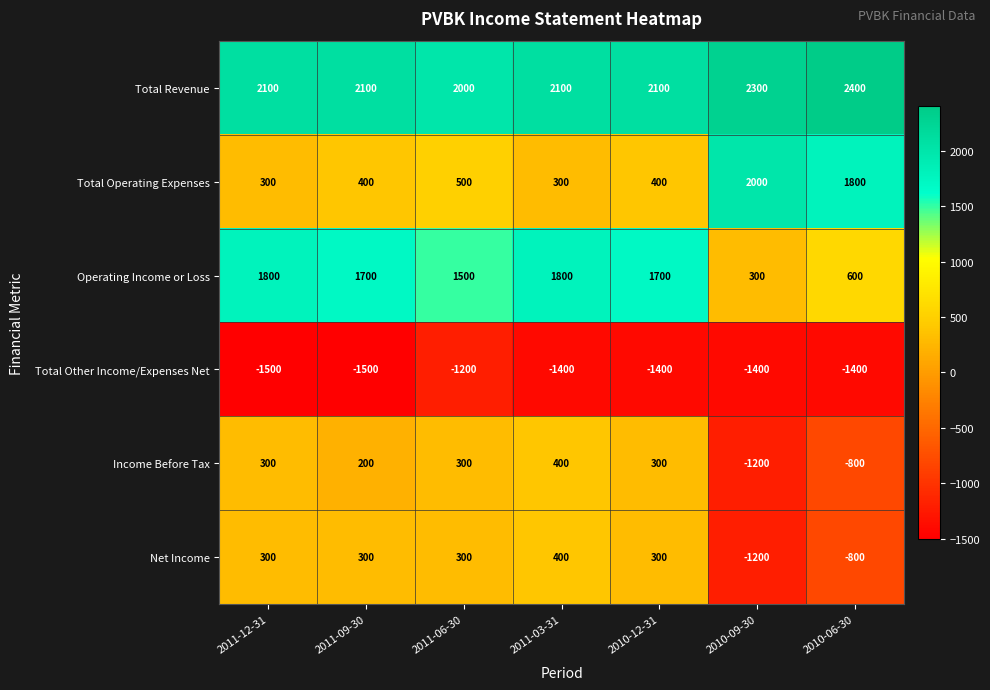

The value of Net Income at 2011-09-30 is 300. True or false?

True